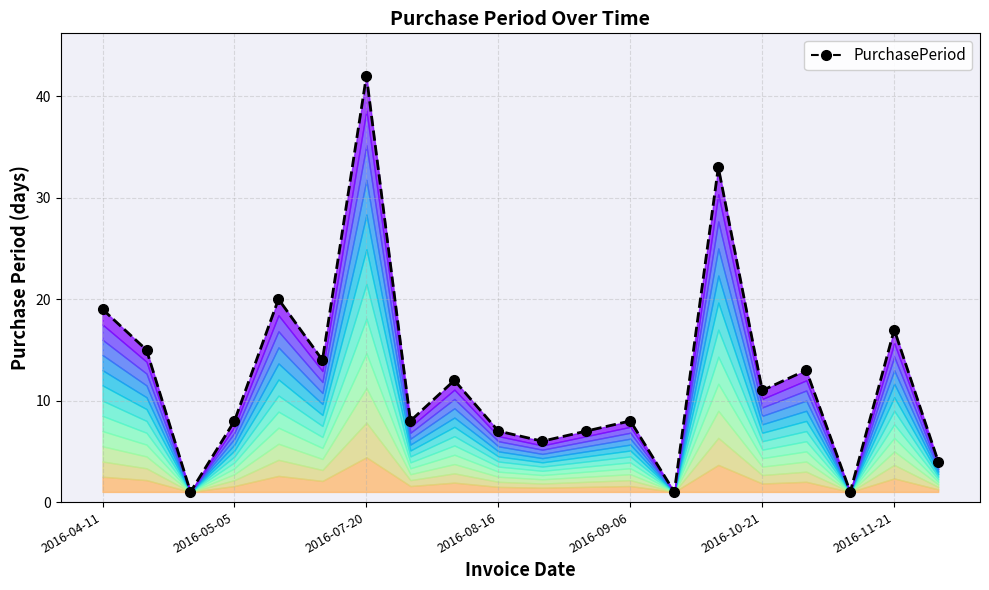

Where does the data first go above 11?

2016-04-11